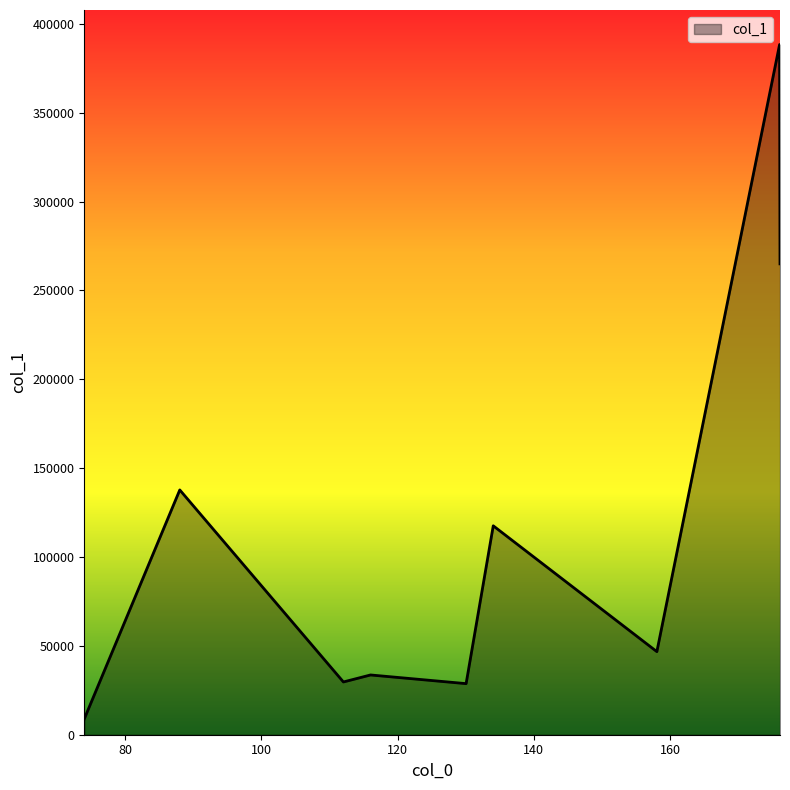

How many values are below 46742?

4